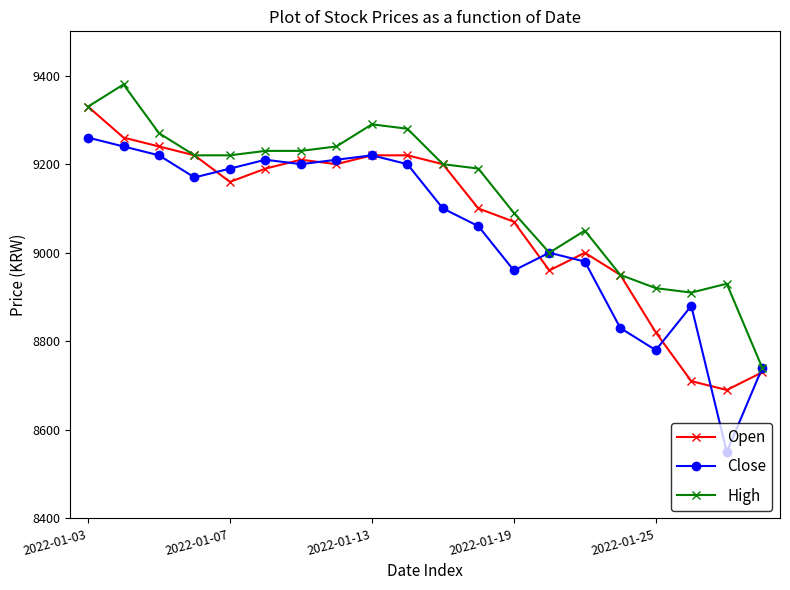

List the series in order of their peak value, lowest first.

Close, Open, High